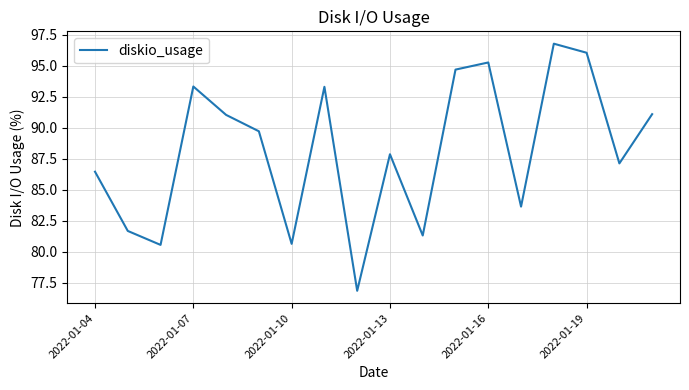

What is the maximum value shown in the chart?

96.8